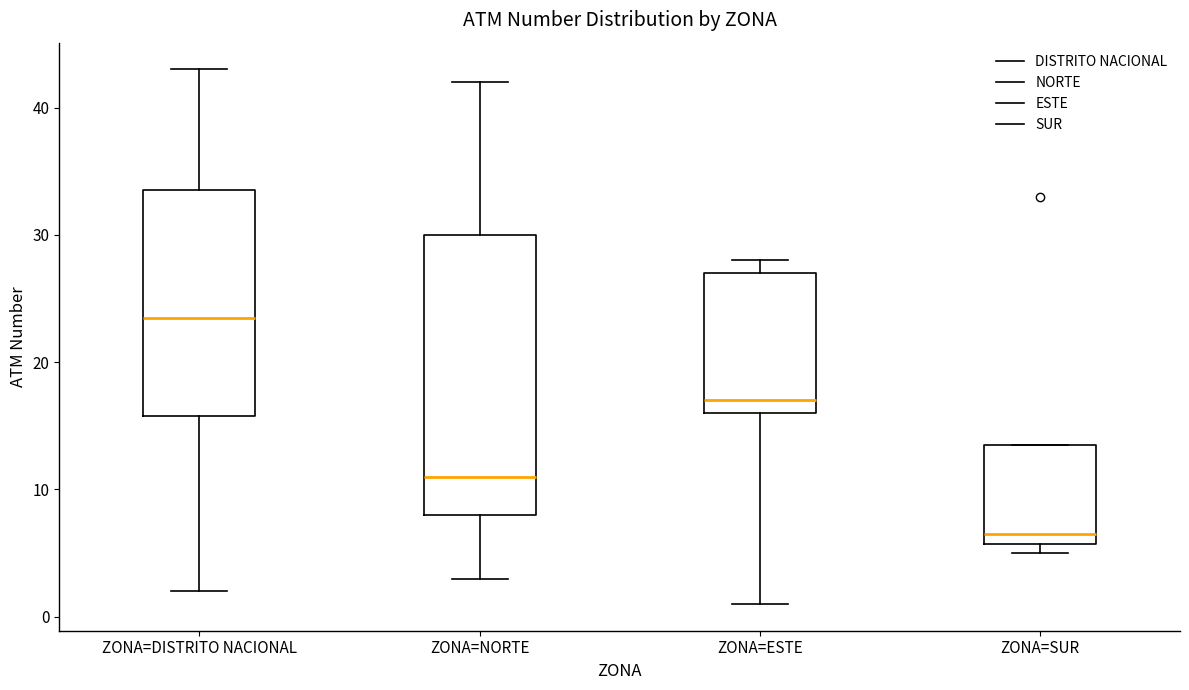

Reading left to right, read every box against the y-axis: the position of its median line, the range the box covers, and the ends of its whiskers. The values are not printed on the chart, so give them approximately, as read against the axis.

ZONA=DISTRITO NACIONAL: median 24, box 16 to 34, whiskers 2 to 43
ZONA=NORTE: median 11, box 8 to 30, whiskers 3 to 42
ZONA=ESTE: median 17, box 16 to 27, whiskers 1 to 28
ZONA=SUR: median 7, box 6 to 14, whiskers 5 to 14